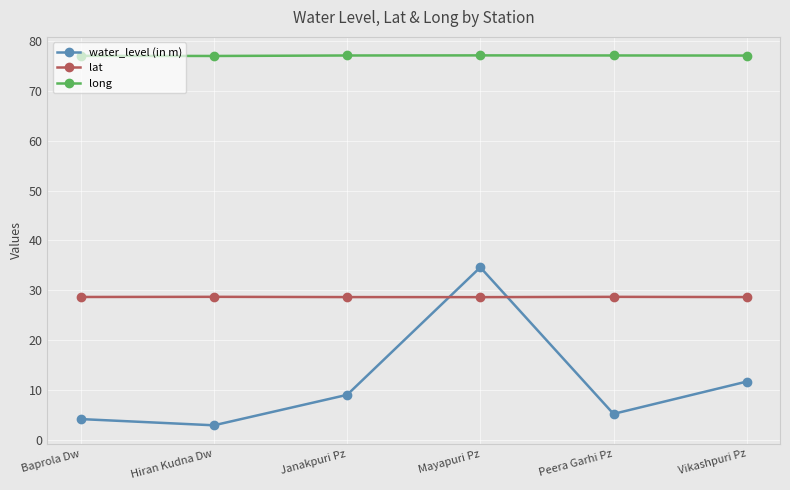

At which label does water_level (in m) reach its minimum?

Hiran Kudna Dw